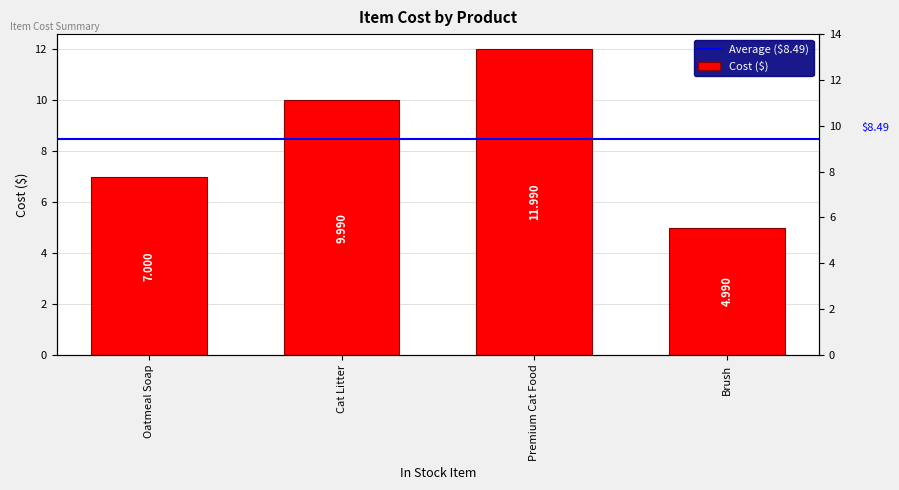

What is the maximum value shown in the chart?

12.0